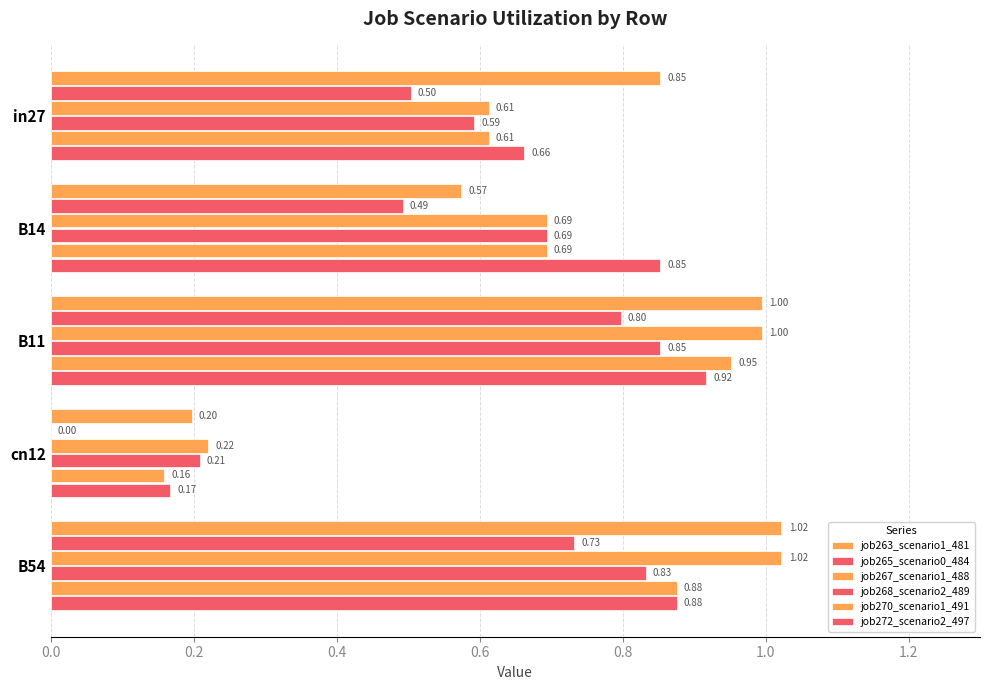

Which series has the largest total across all categories?

job263_scenario1_481